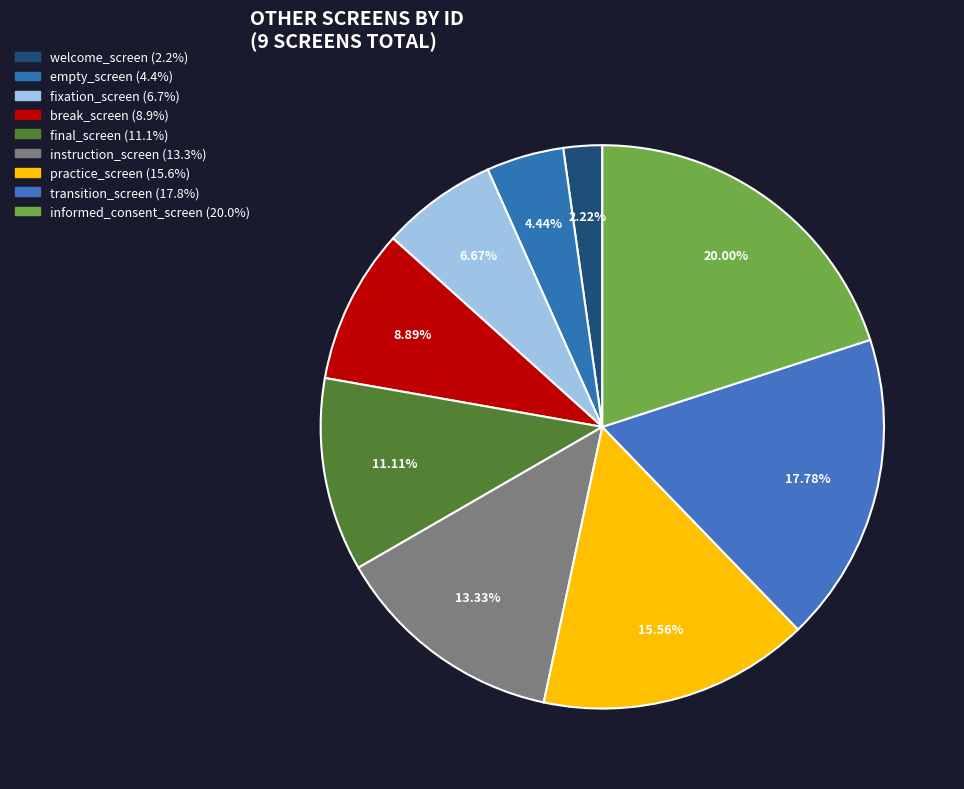

To the nearest percent, what is the difference between the largest and smallest slice percentages?

18%